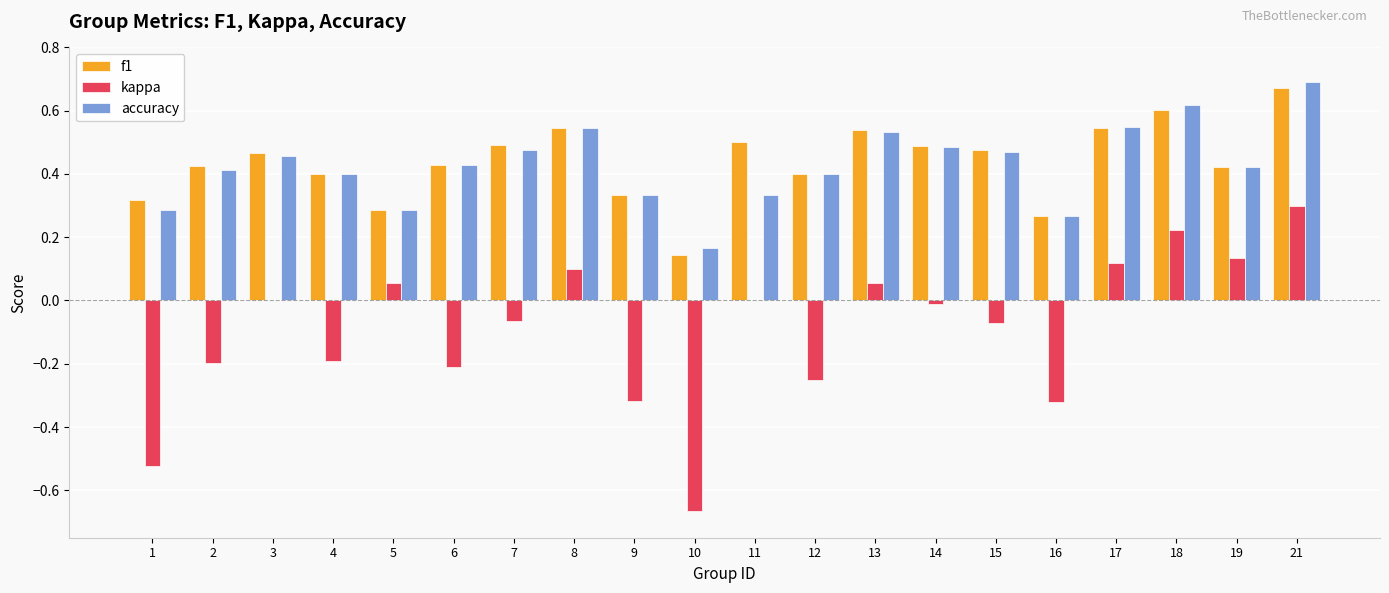

What are all the series names shown in the legend?

f1, kappa, accuracy